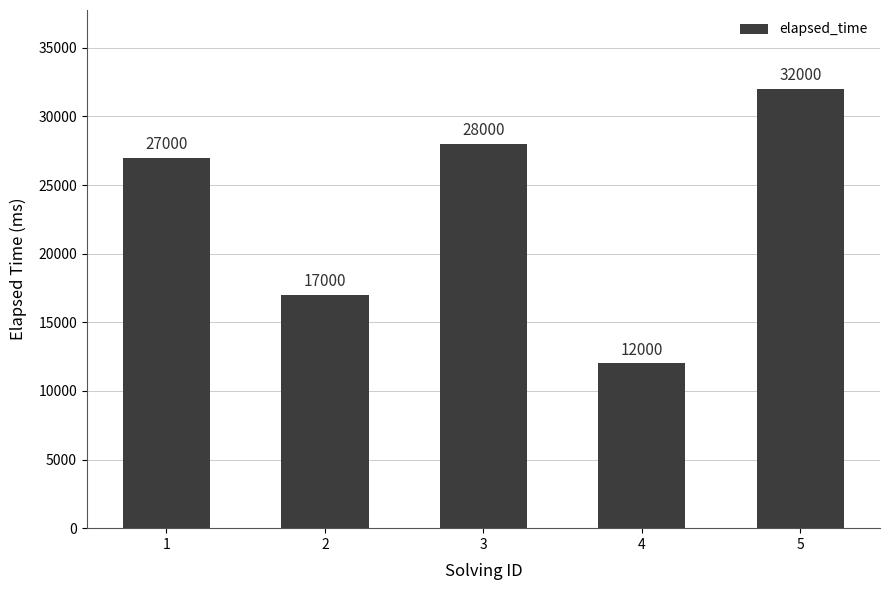

The value at 5 is 32000. True or false?

True